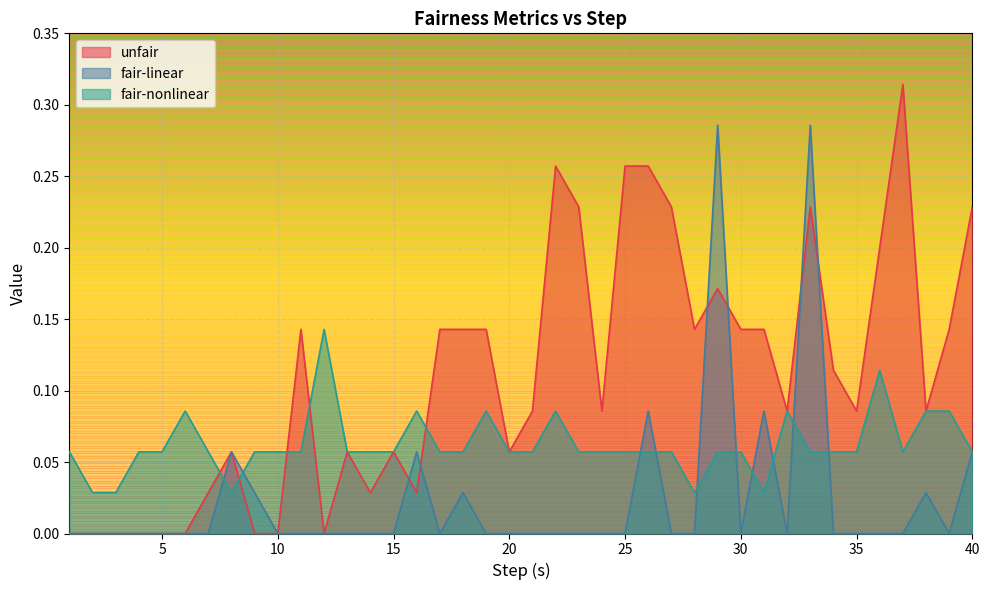

At which label does fair-linear reach its minimum?

1